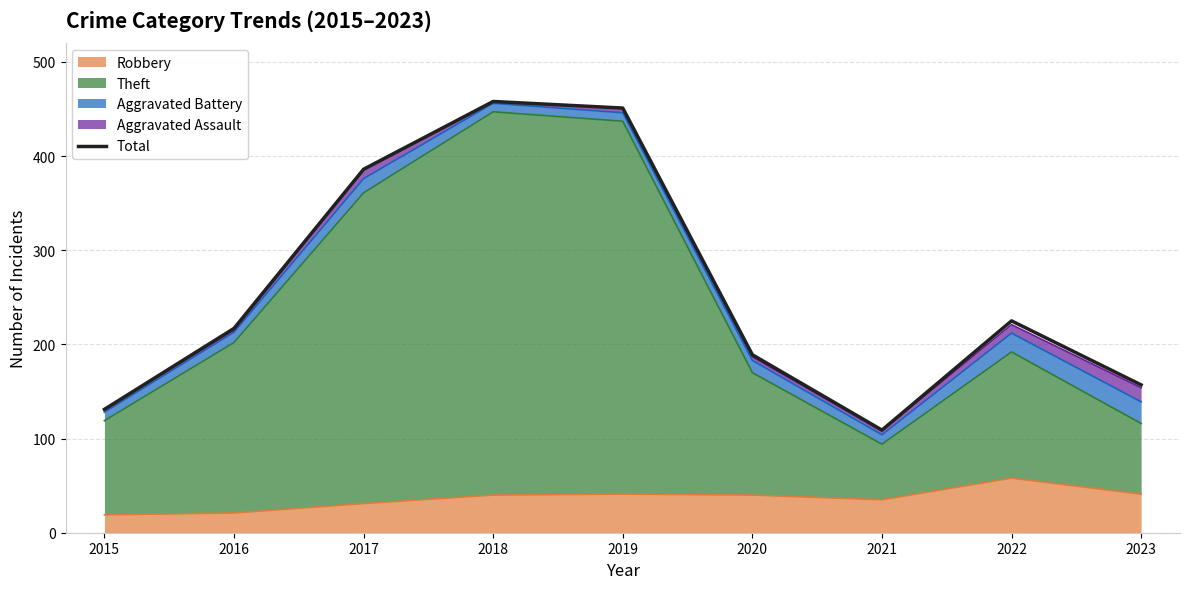

Where is the first local minimum?

2021